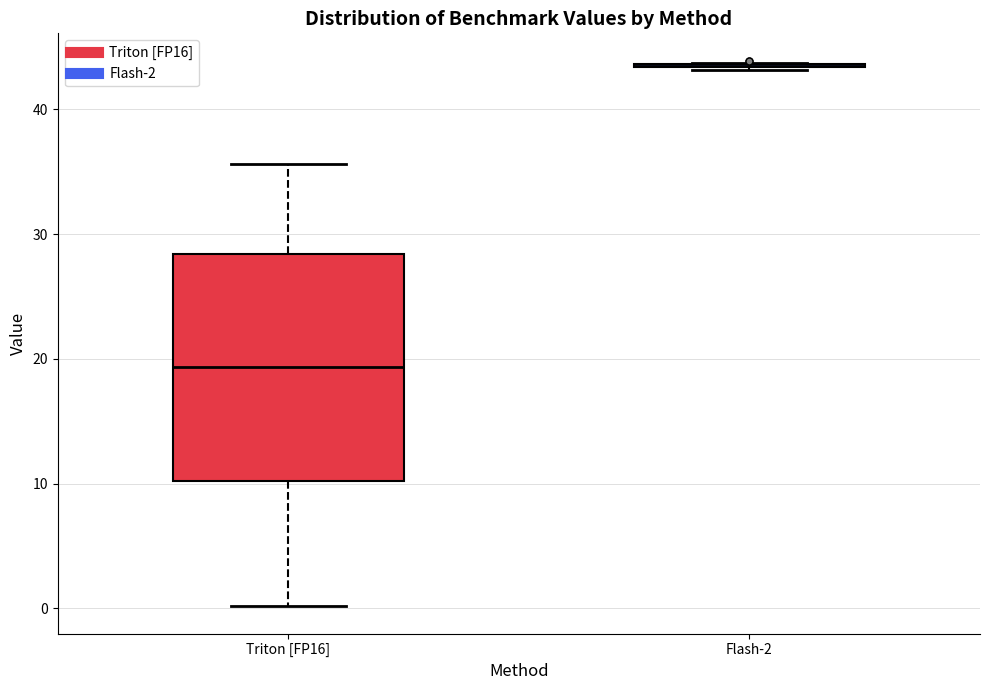

Where does the upper whisker of the box for Triton [FP16] end on the y-axis? The values are not printed on the chart, so give them approximately, as read against the axis.

36